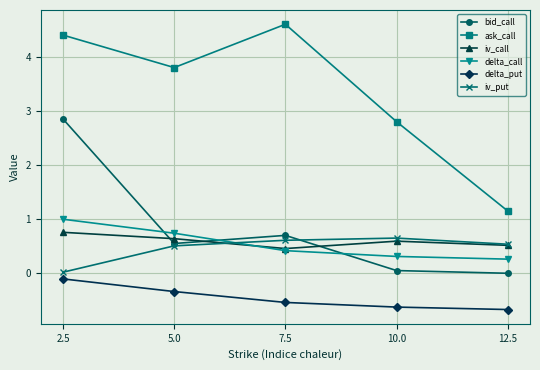

At which label does delta_call reach its peak?

2.5